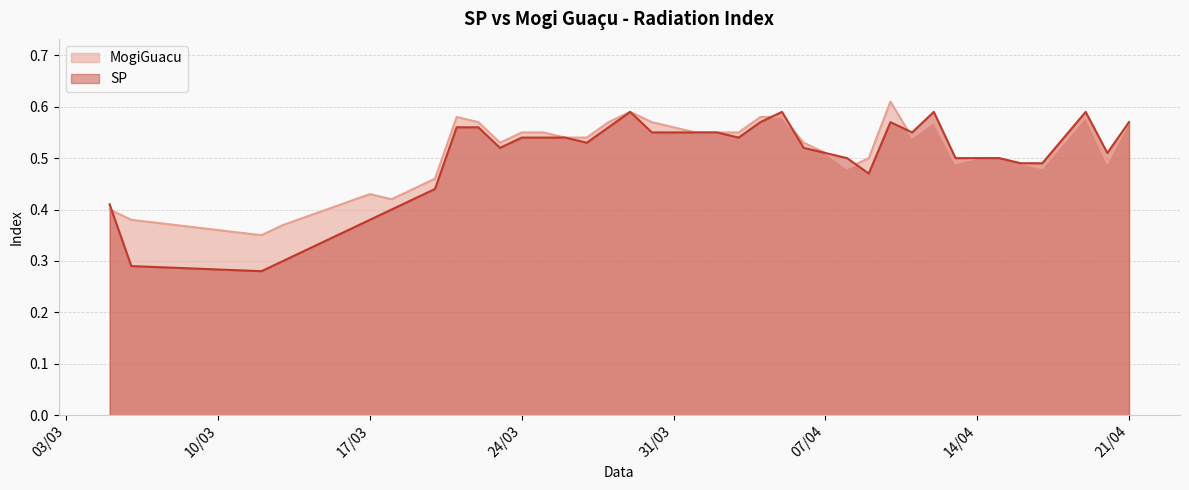

At which category is the sum across all series the highest?

3/29/2020